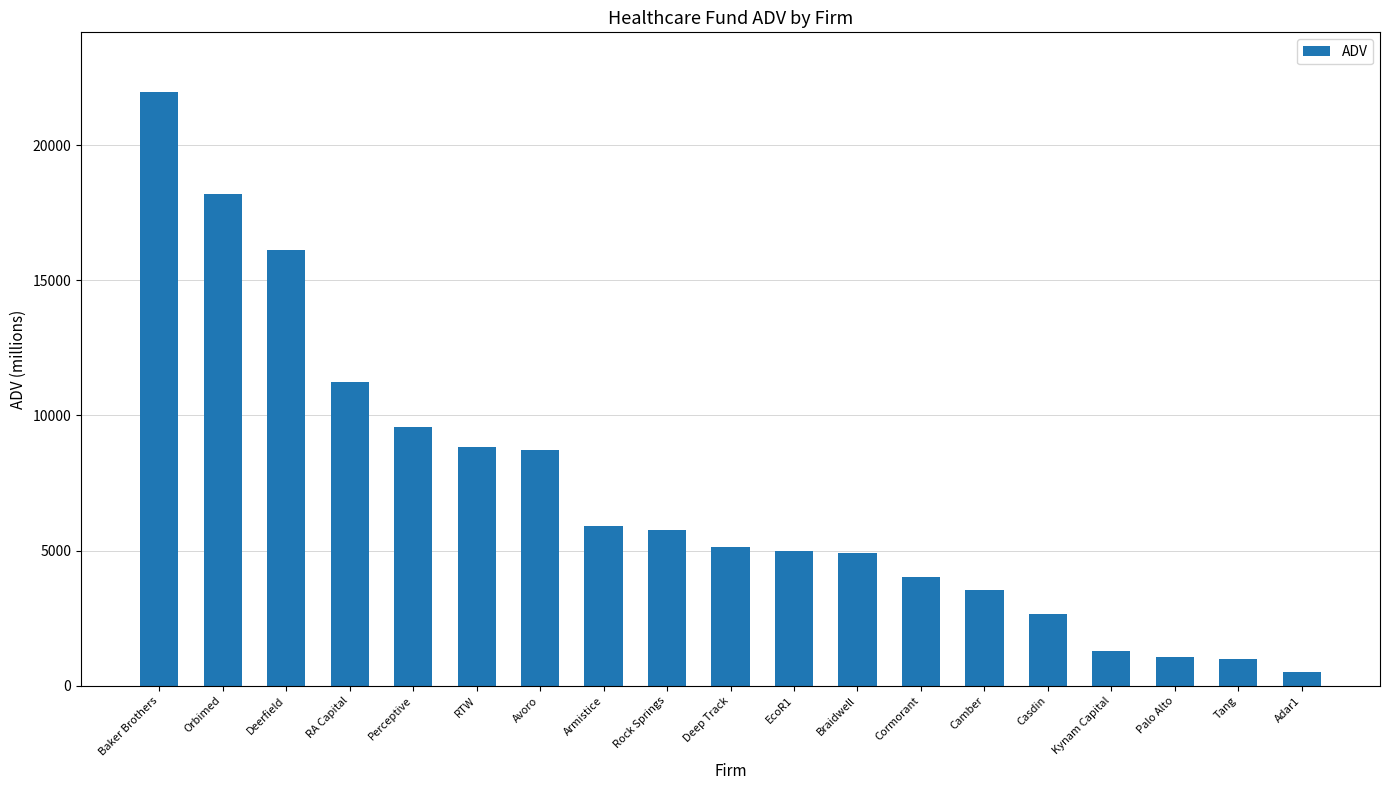

Is it true that the value at Cormorant is 2721.7?

False